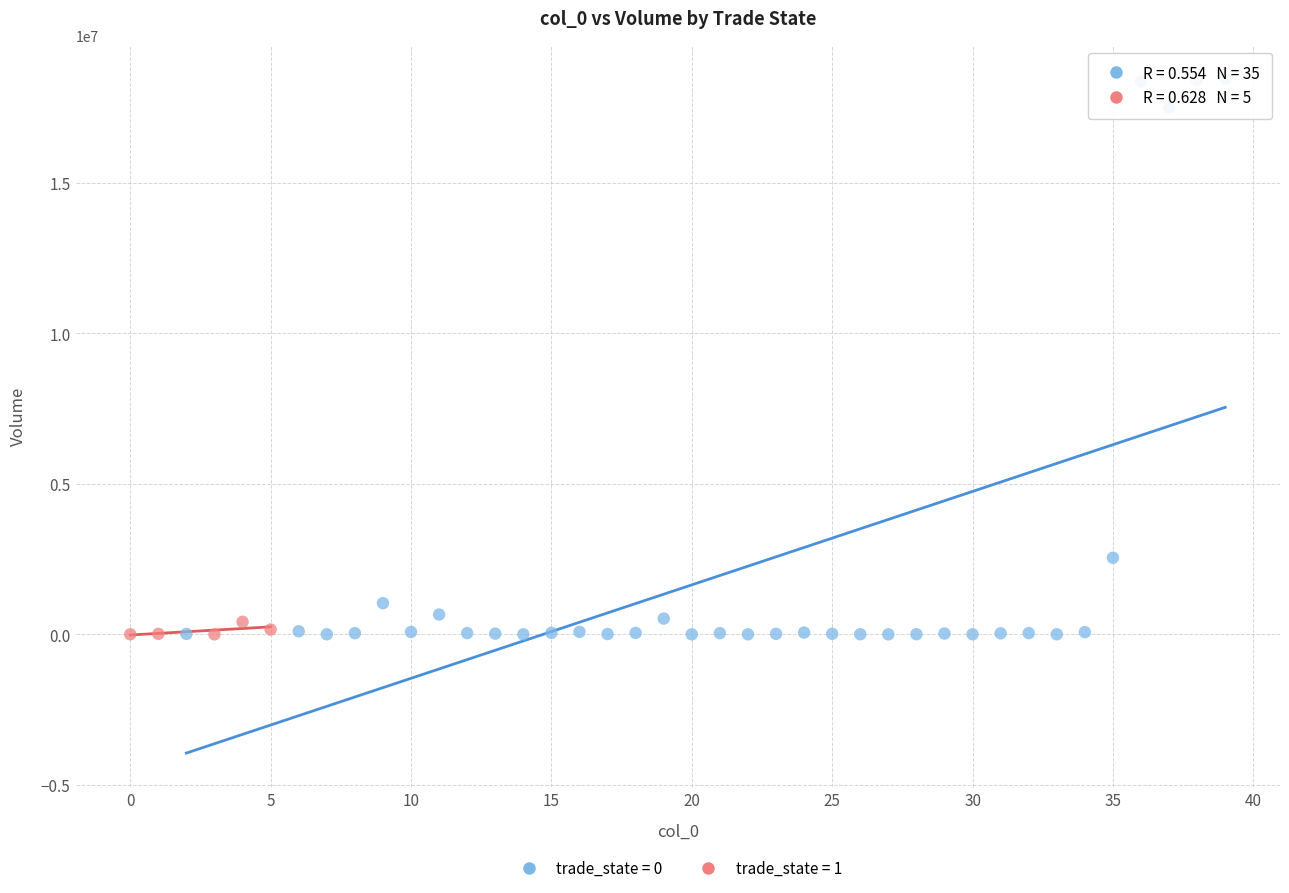

Which series has the largest Y range (max minus min)?

trade_state = 0